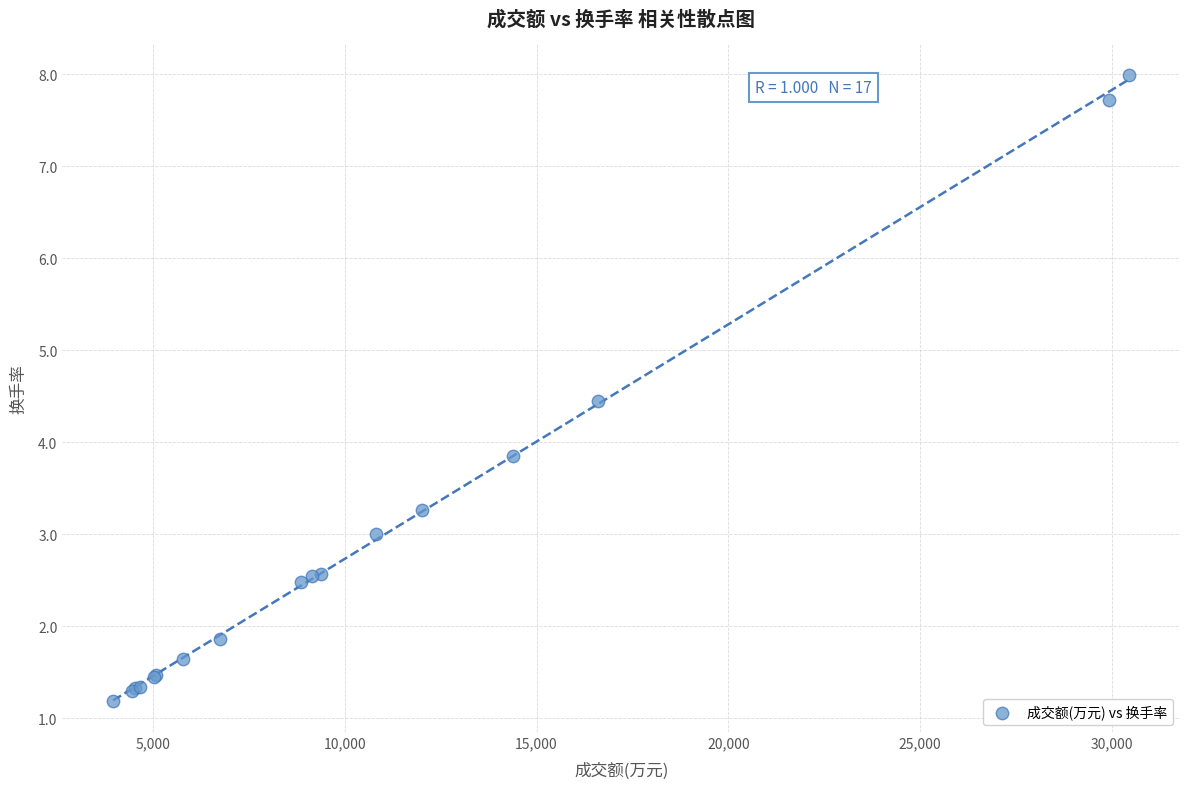

What Y value in the scatter plot is closest to 4?

3.9